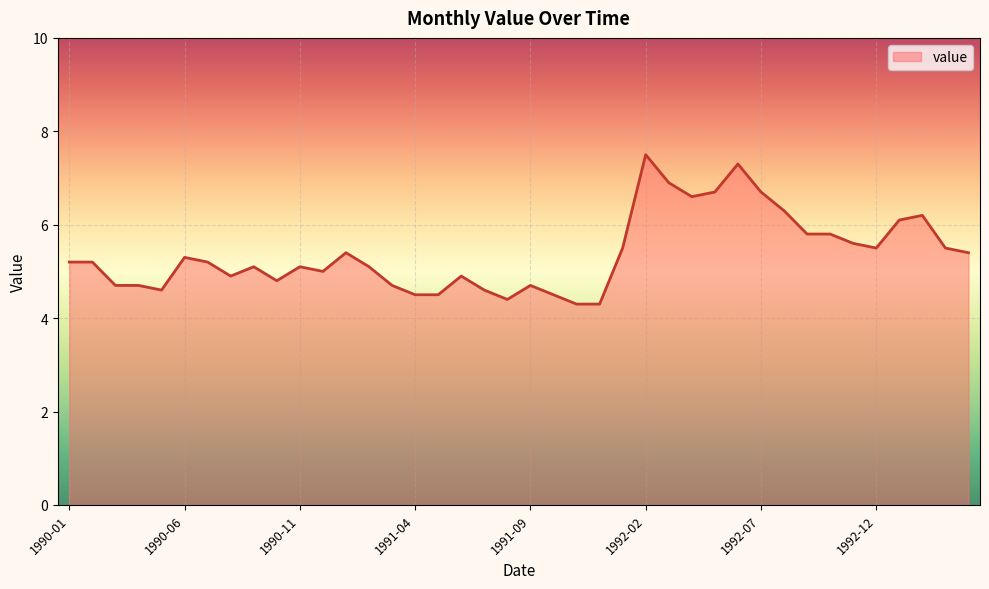

What is the smallest value displayed?

4.3